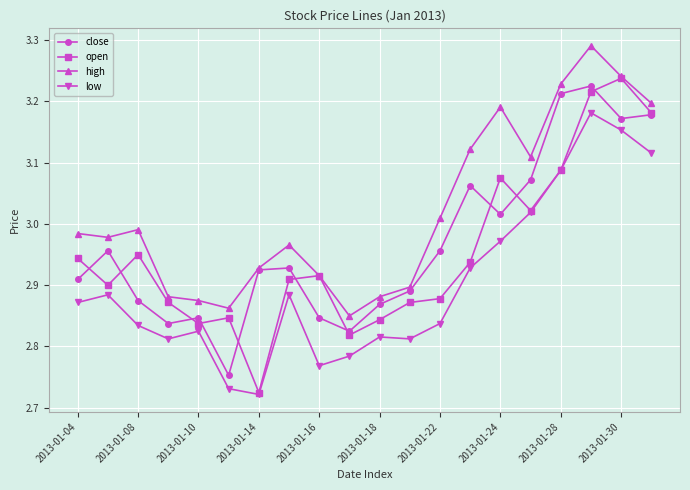

True or false: close has more than 2 interior local peaks.

True